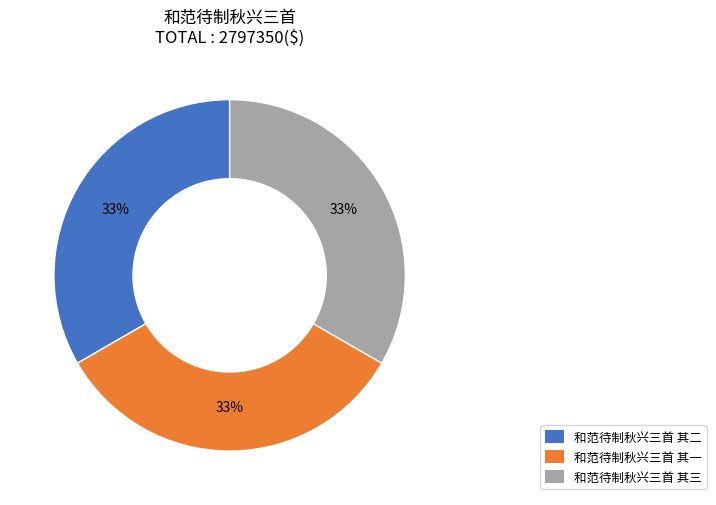

To the nearest percent, what is the combined percentage of 和范待制秋兴三首 其一 and 和范待制秋兴三首 其二?

67%